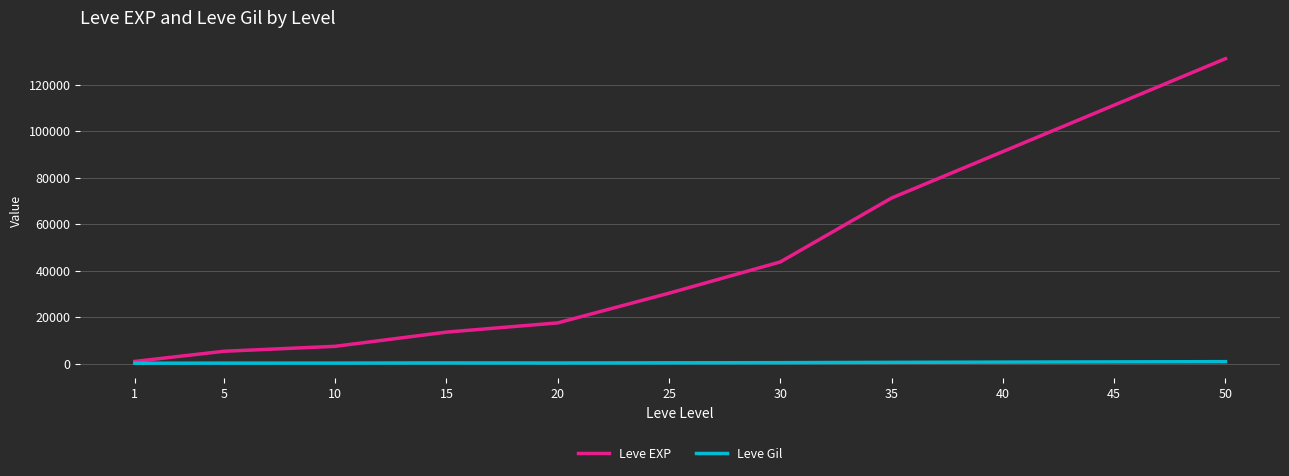

Which series has the largest total across all categories?

Leve EXP